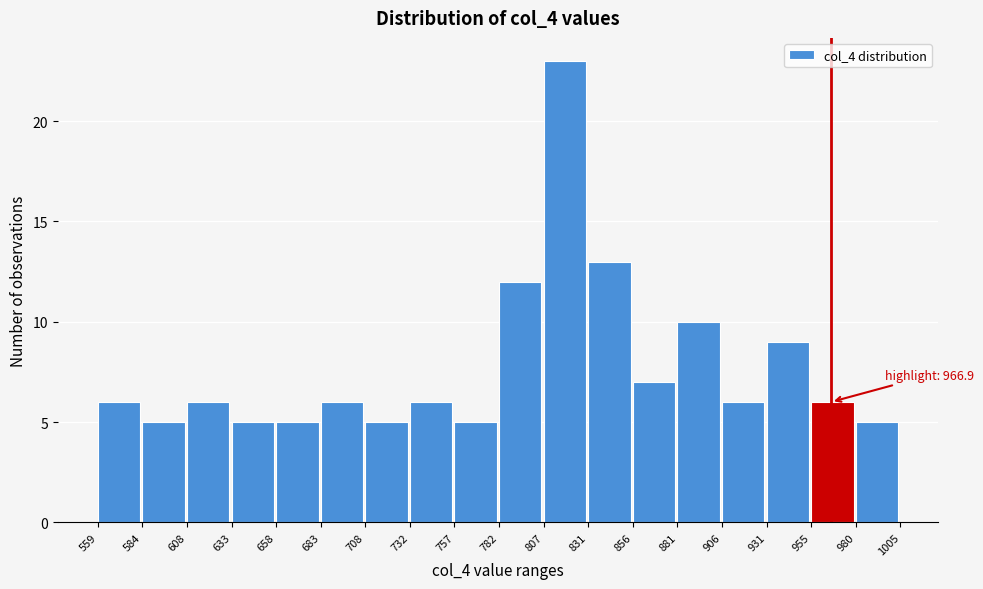

Which range on the x-axis has the tallest bar?

807 to 831